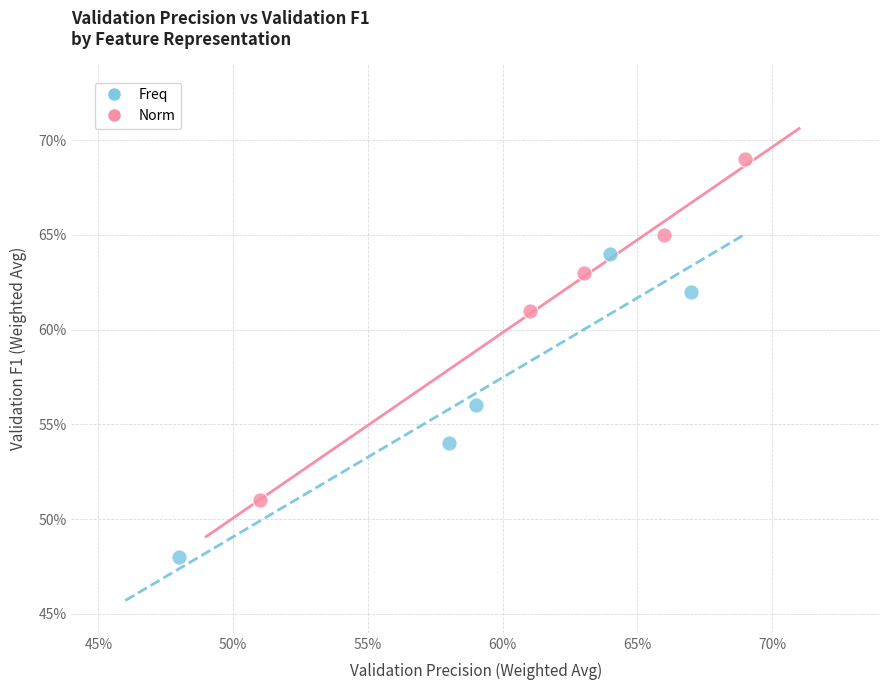

What are all the series names shown in the legend?

Freq, Norm